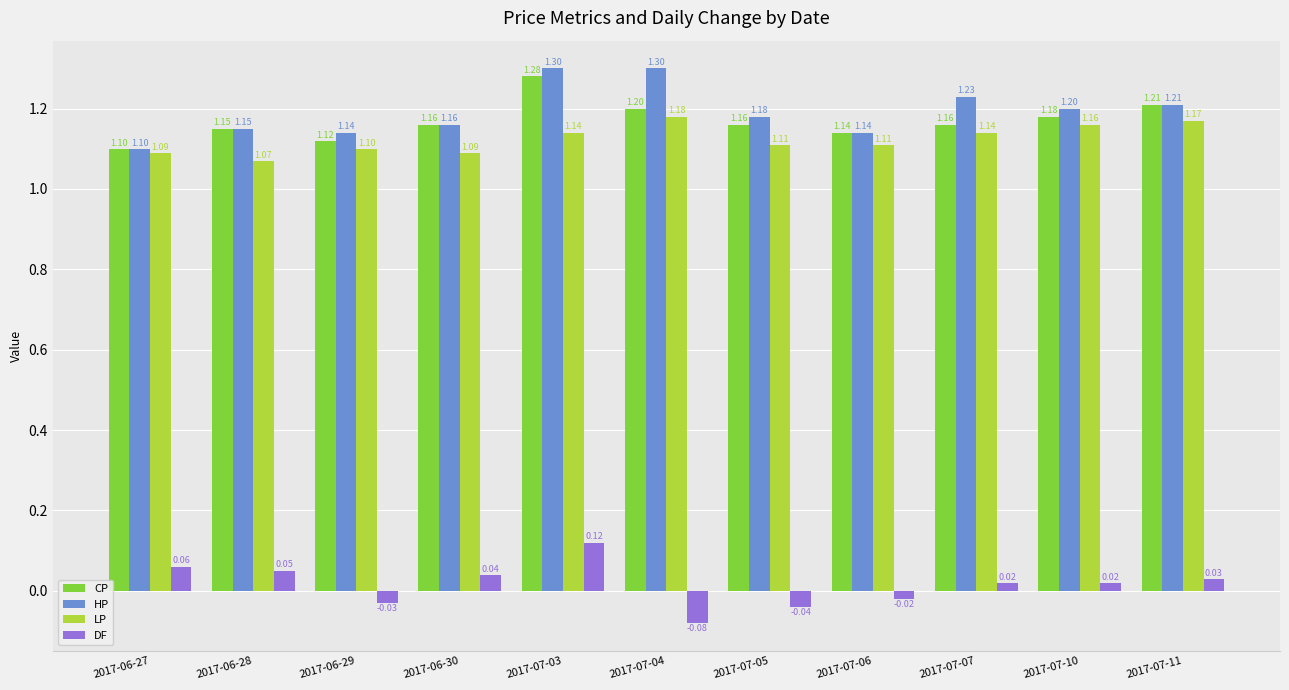

Rank the series at 2017-07-10 from lowest to highest value.

DF, LP, CP, HP